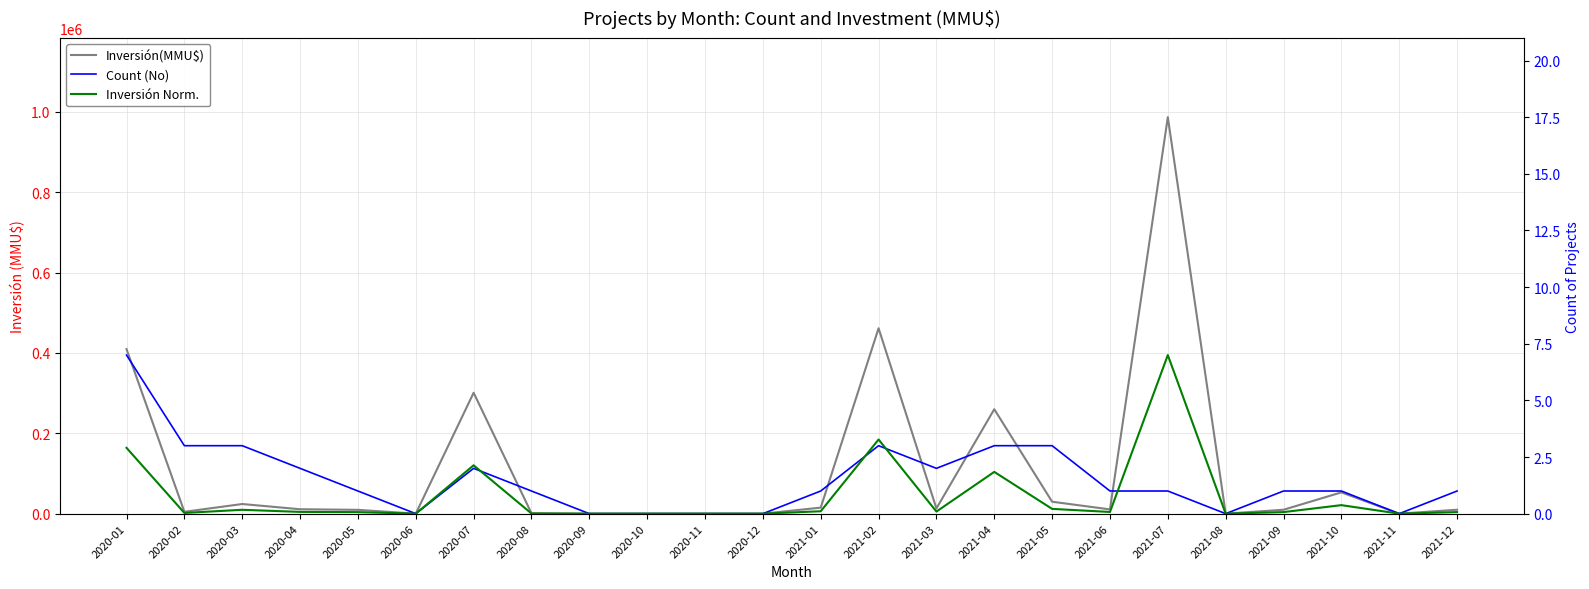

True or false: Count (No) has more than 0 interior local peaks.

True